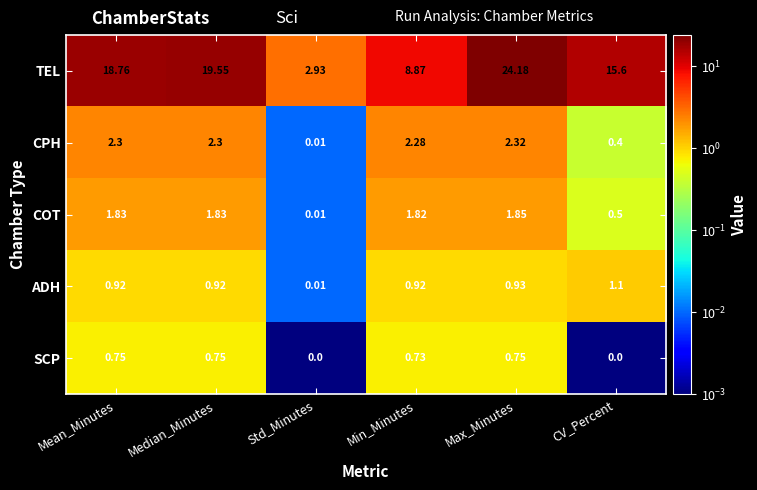

Between Median_Minutes and CV_Percent, which series saw the biggest shift?

TEL